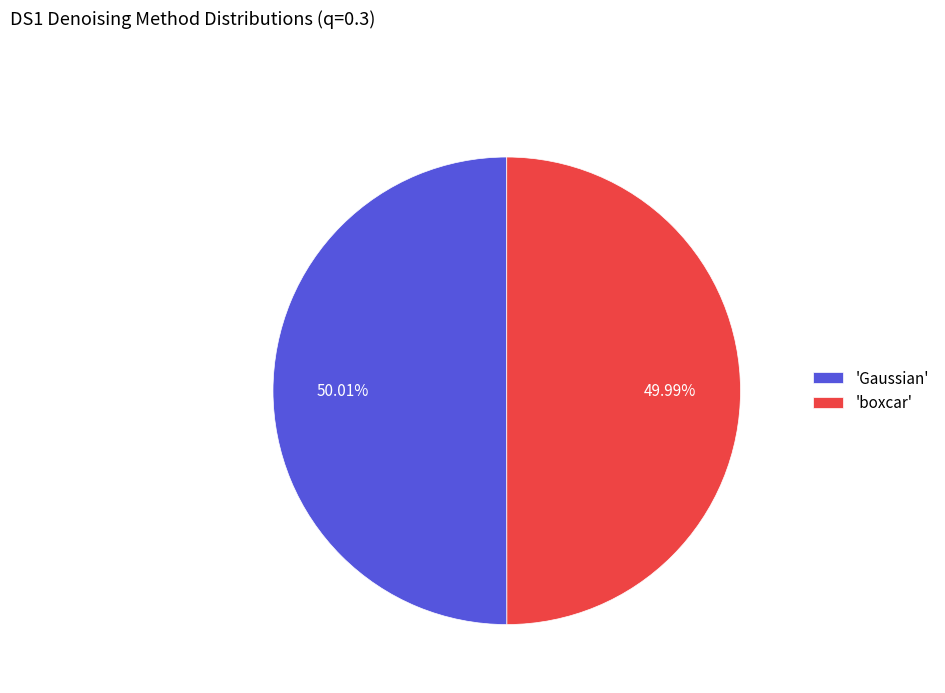

Is there any slice that represents more than half of the pie?

Yes